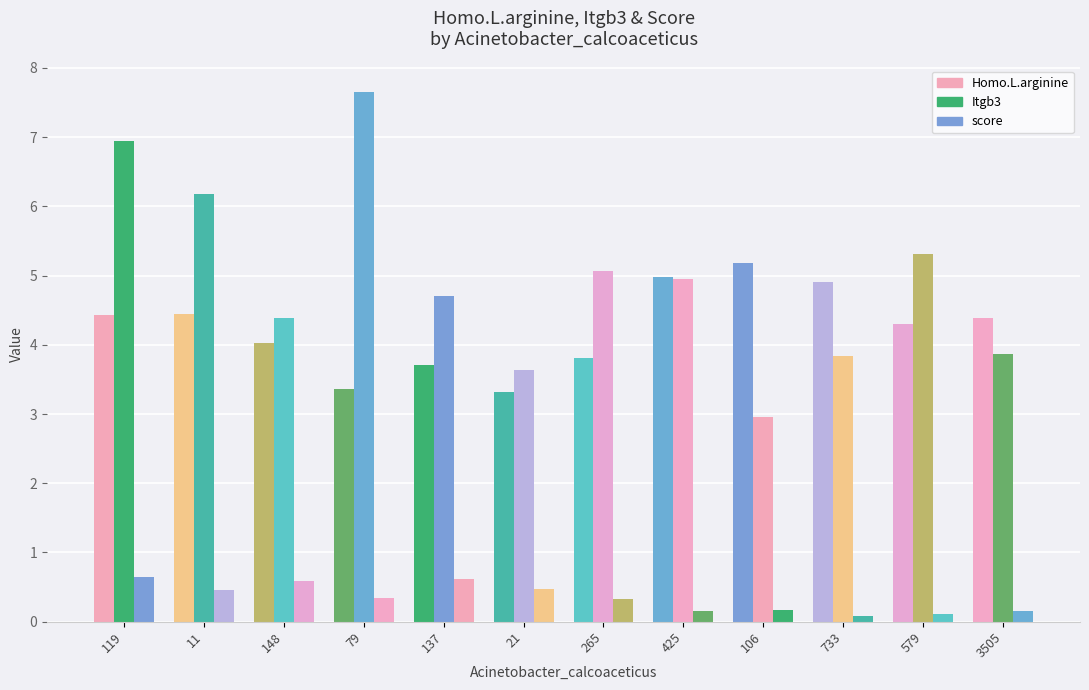

What is the sum of the score values at 148 and 106?

0.8